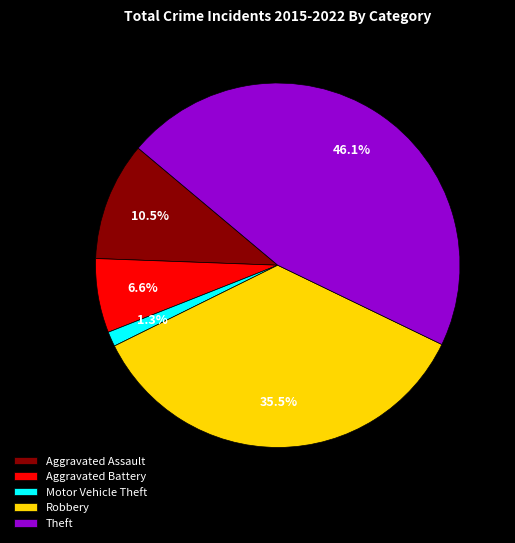

True or false: Motor Vehicle Theft accounts for 1% of the total.

True